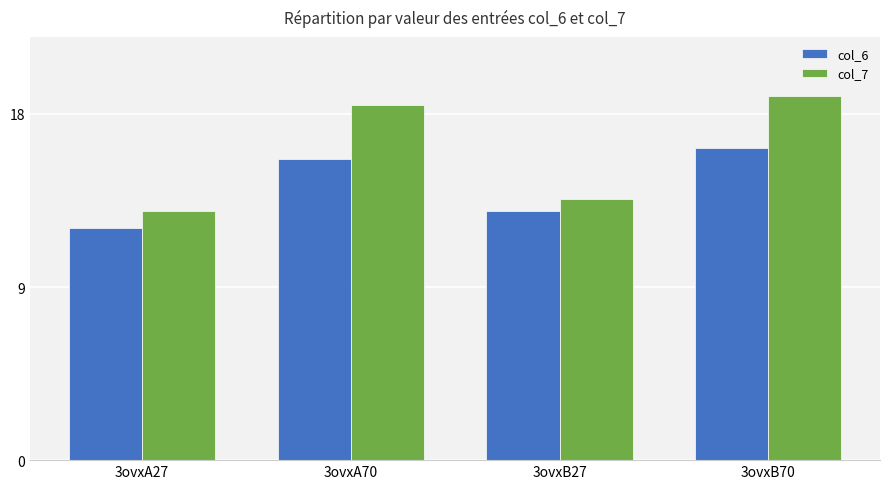

Does the chart contain stacked bars?

No